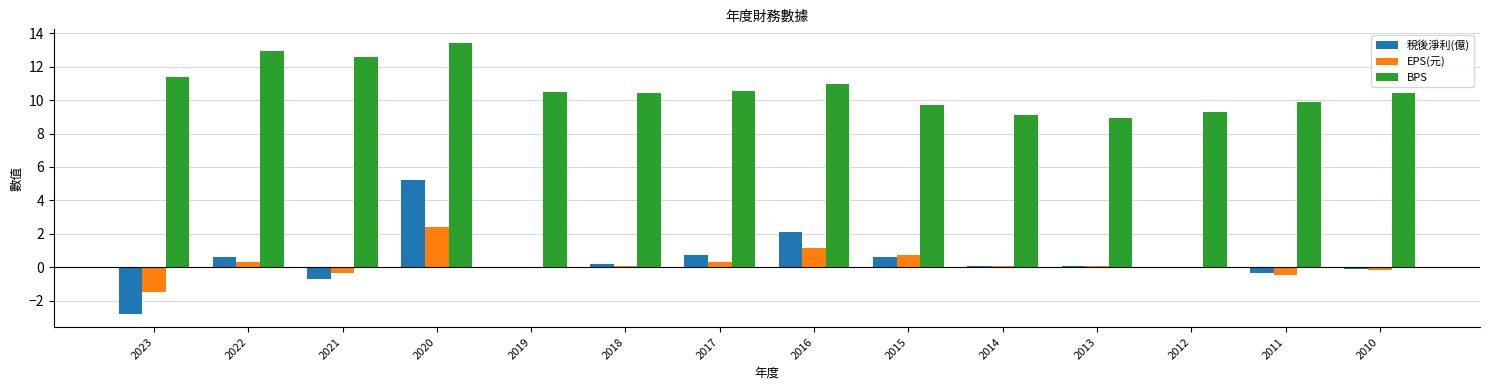

Is it true that BPS equals 6.8 at 2021?

False